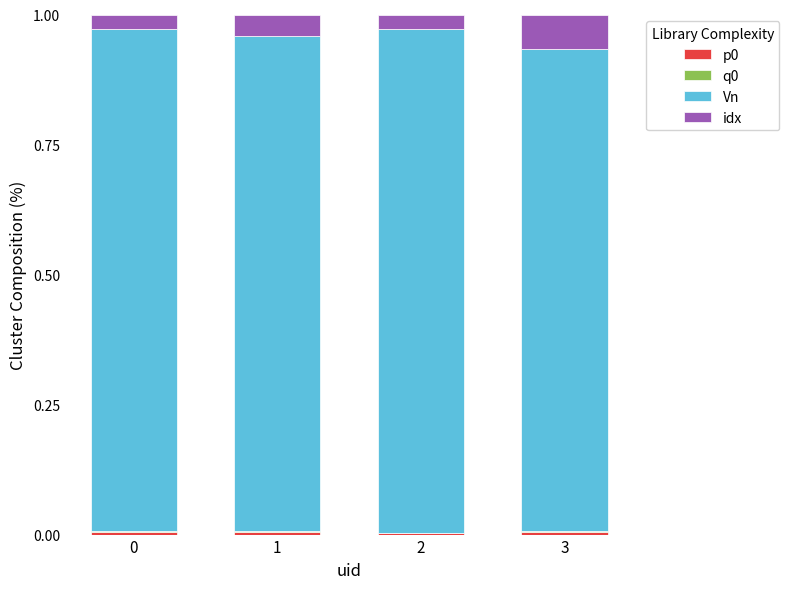

Are the bars grouped side by side (vs. stacked)?

No